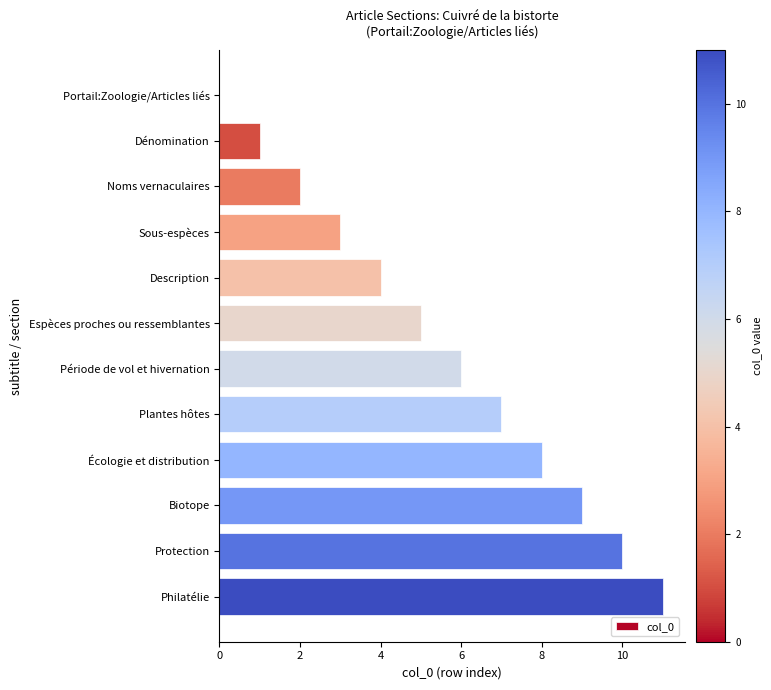

Read the value at Sous-espèces.

3